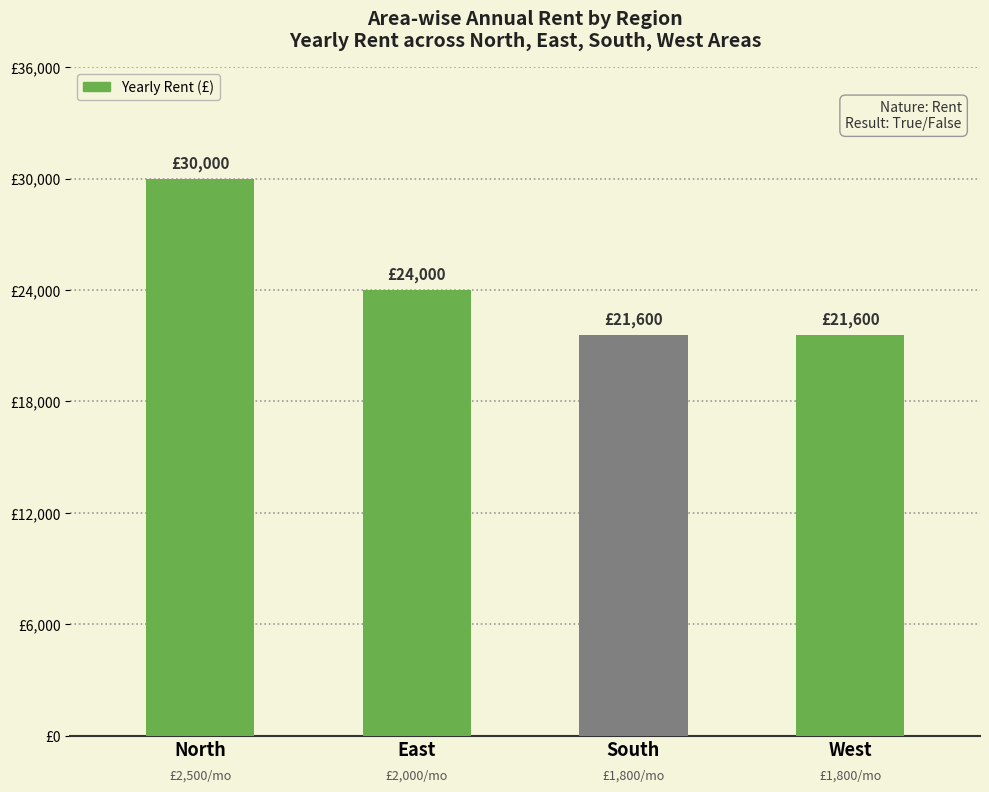

Approximately how many times larger is the value at South compared to East?

0.9